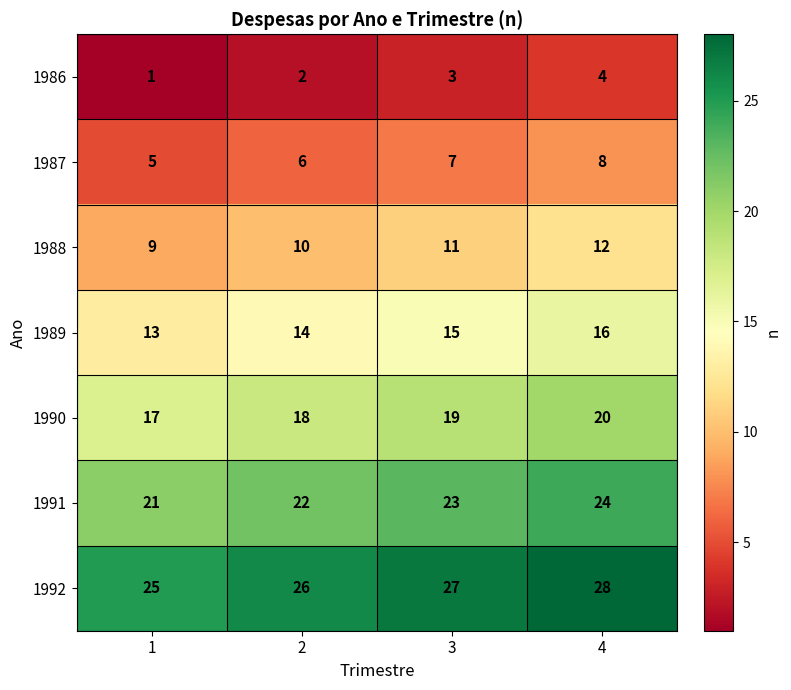

What is the difference between the highest and lowest values at 2?

24